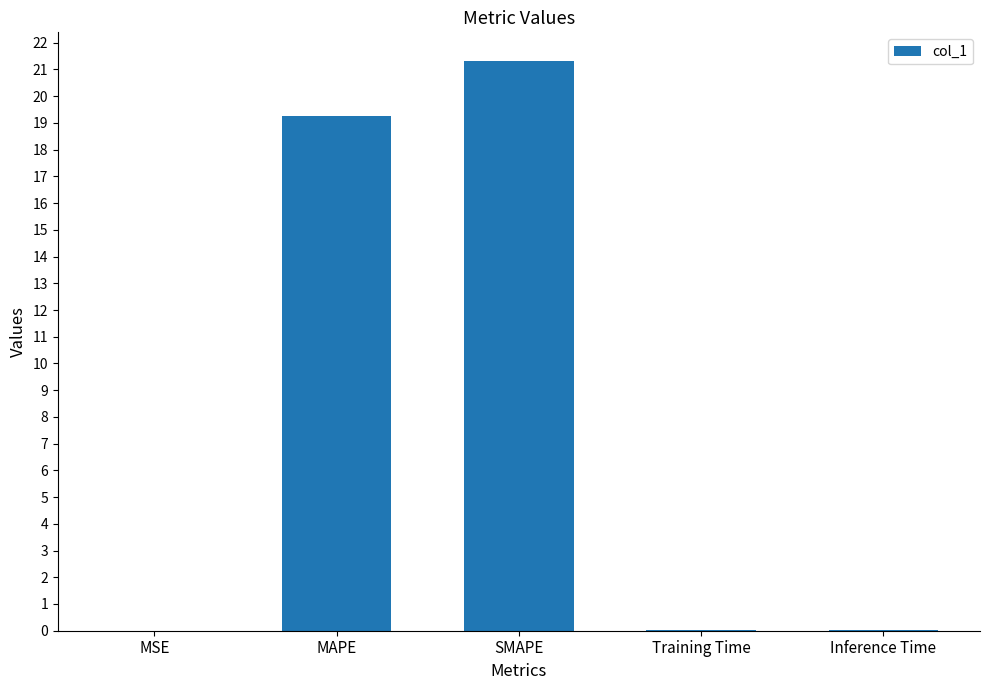

The value at SMAPE is 35.3. True or false?

False